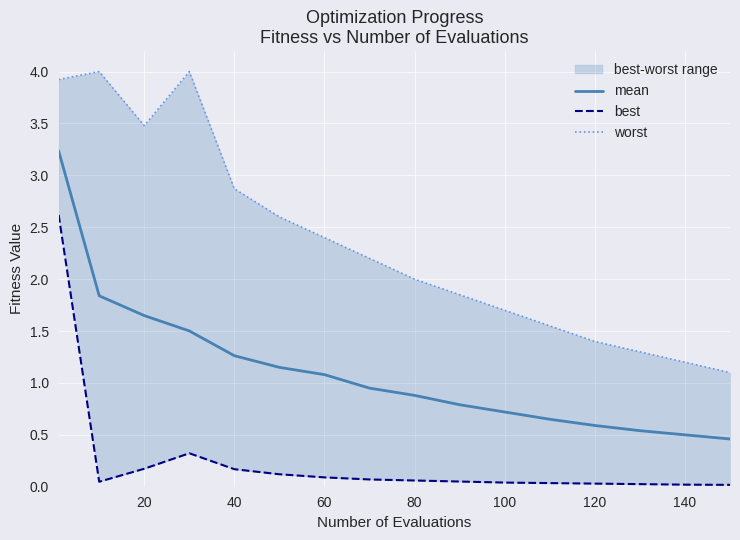

List the series in order of their peak value, highest first.

worst, mean, best